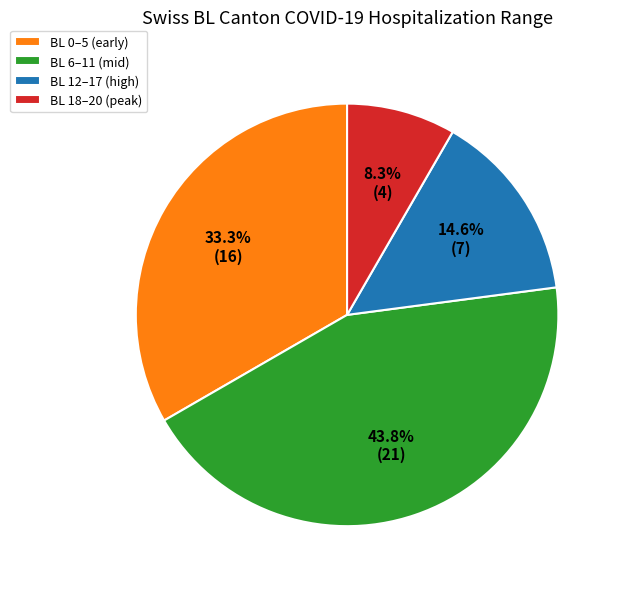

Is BL 18–20 (peak) the majority of the pie?

No